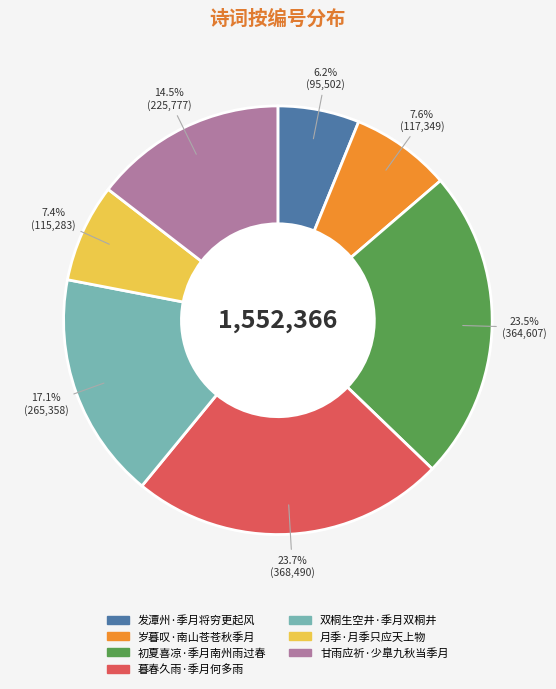

To the nearest percent, what is the difference between the 发潭州·季月将穷更起风 and 初夏喜凉·季月南州雨过春 slice percentages?

17%